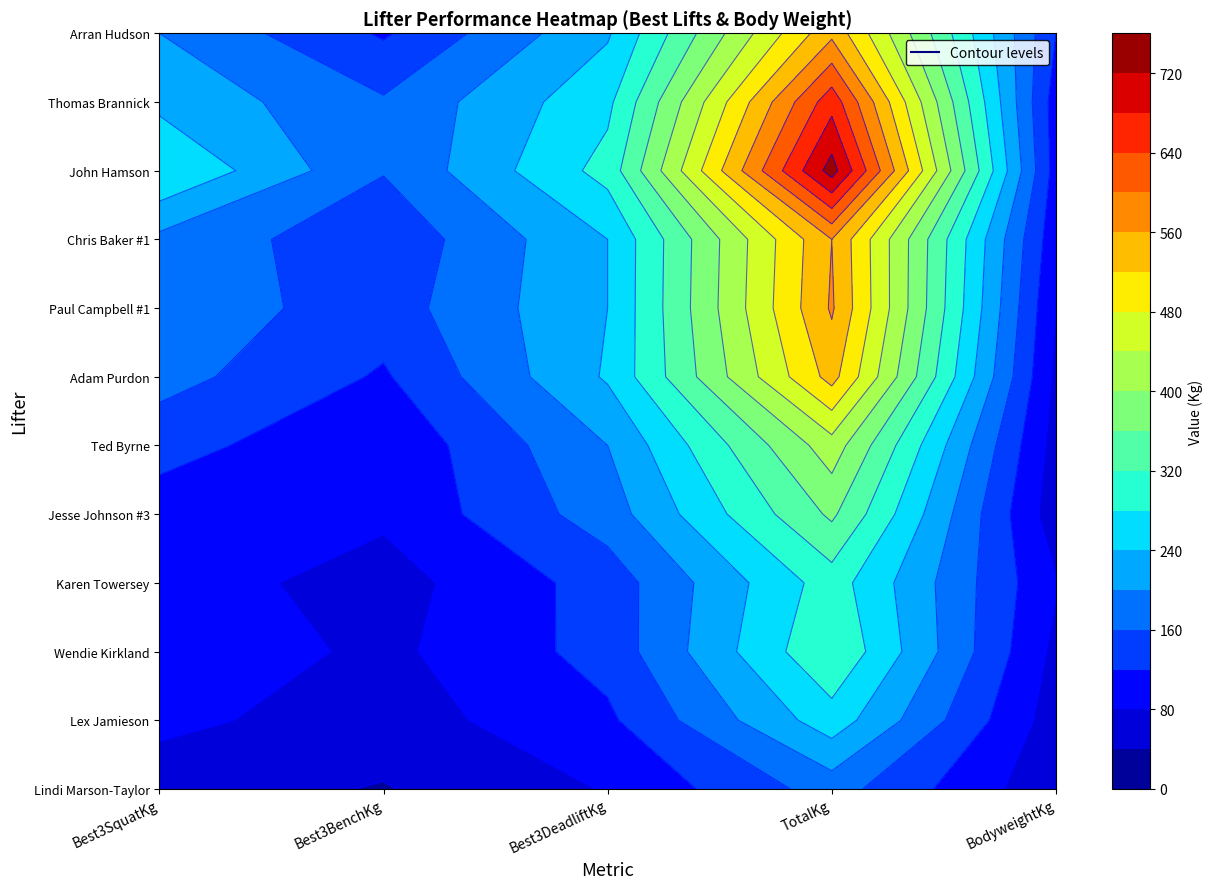

What is the difference between the second highest and second lowest values in the Arran Hudson series?

114.7